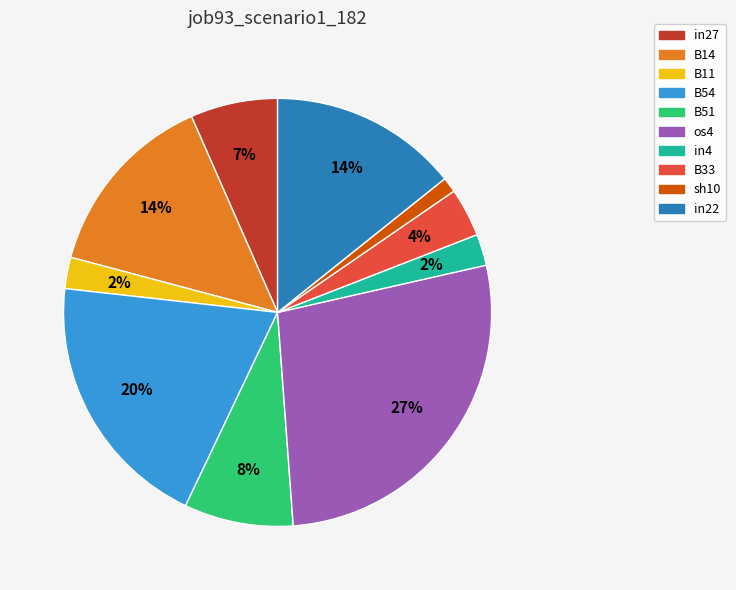

How many slices are in this pie chart?

10